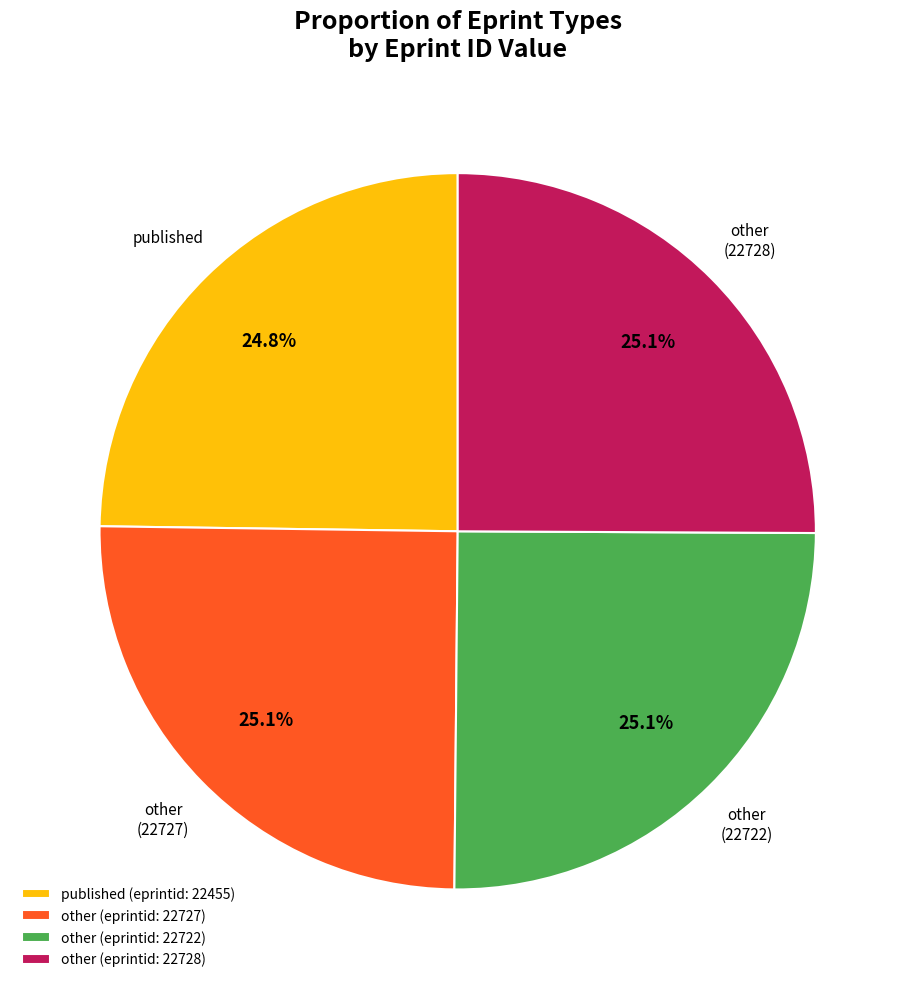

Does other (eprintid: 22727) represent more than half of the total?

No